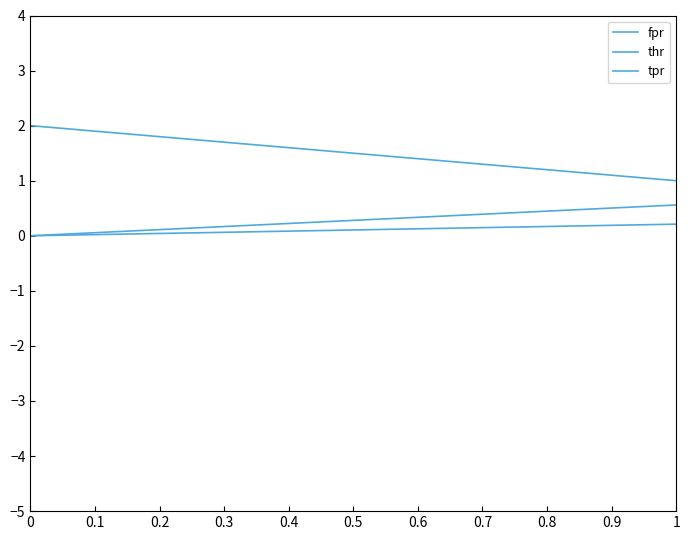

List the series in order of their peak value, highest first.

thr, fpr, tpr